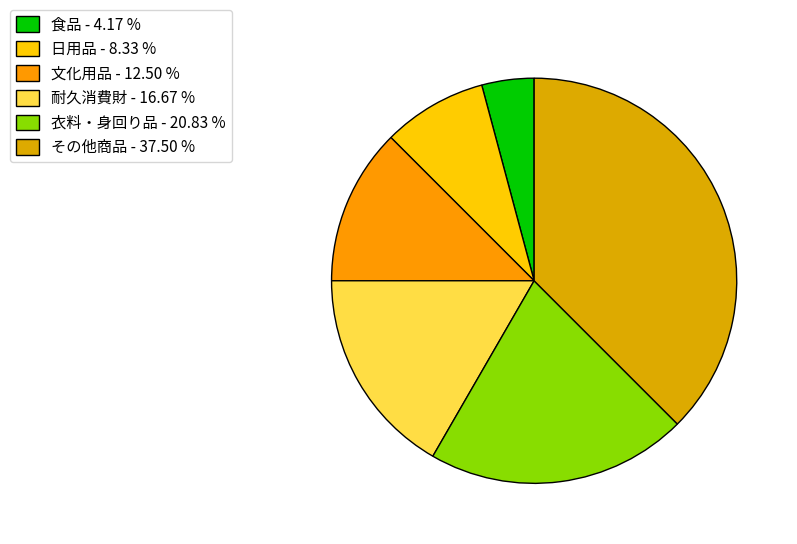

How many segments does this pie chart have?

6